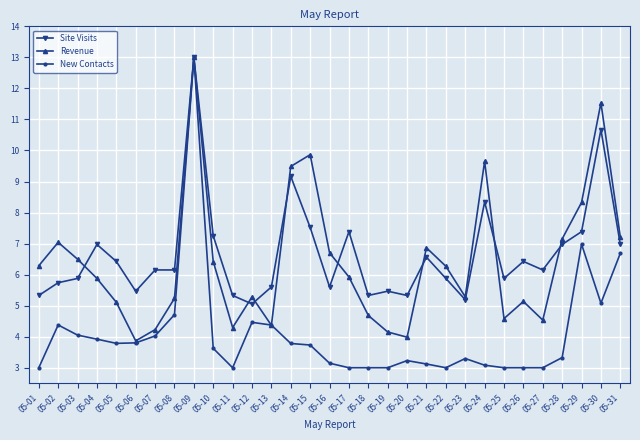

Where does the Revenue series first go above 5?

05-01